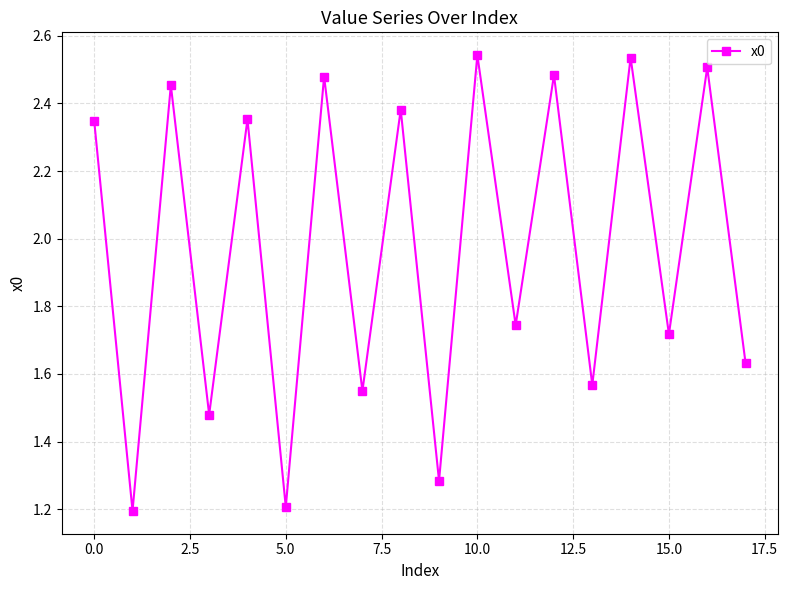

How many values are between 1 and 2?

9